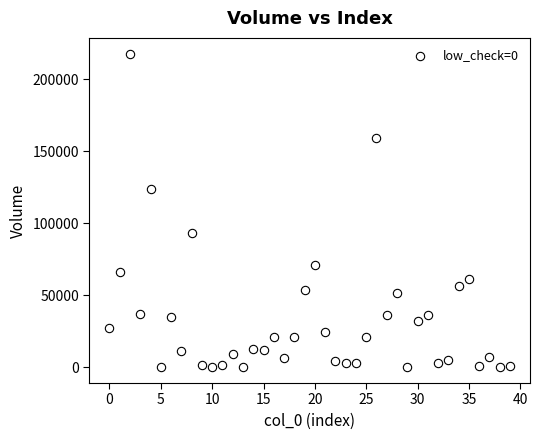

What is the range of Y values (max minus min)?

217950.2